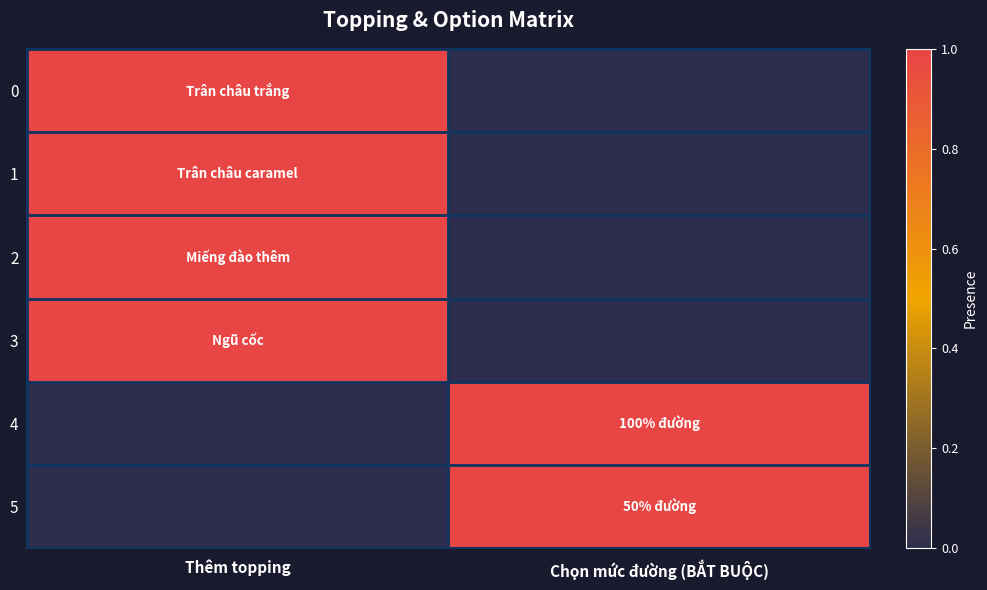

Between Thêm topping and Chọn mức đường (BẮT BUỘC), which is larger?

Thêm topping